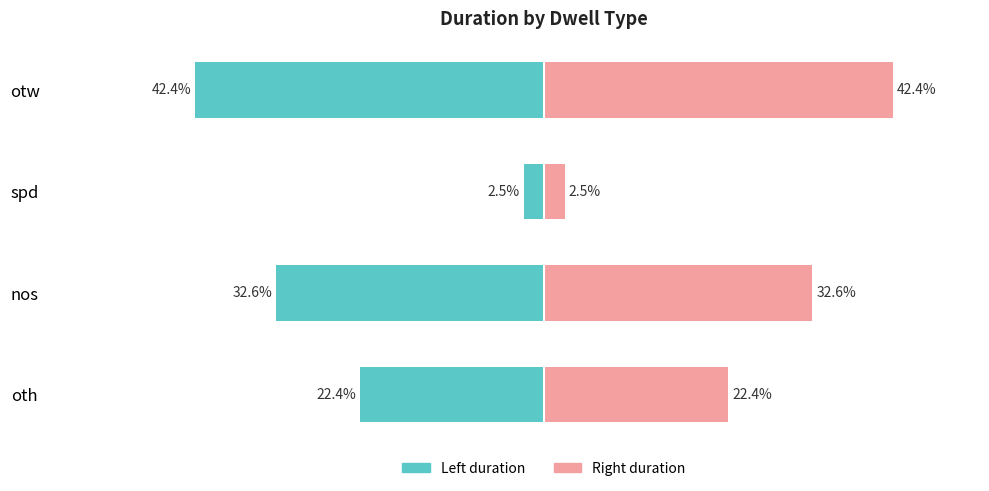

True or false: Right (duration) has a value of 32.6 at nos.

True